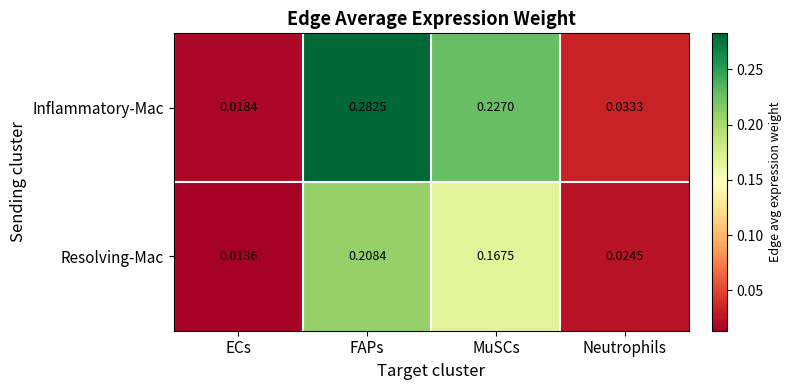

Which series has the largest range (max minus min)?

Inflammatory-Mac